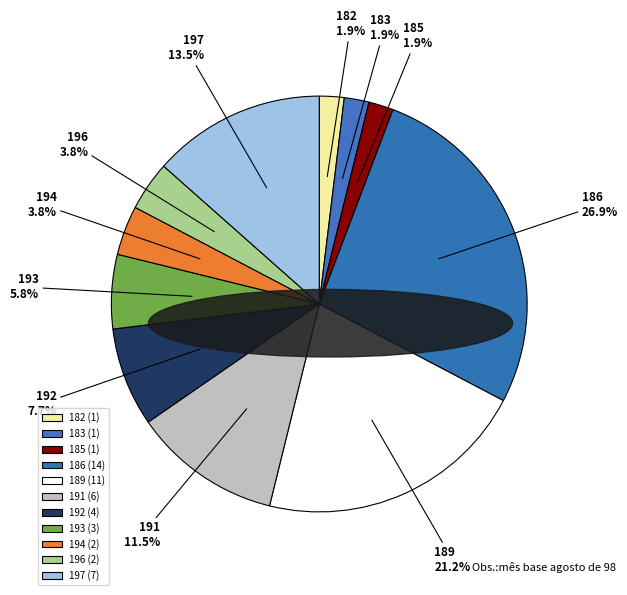

To the nearest percent, what portion does 185 represent?

2%